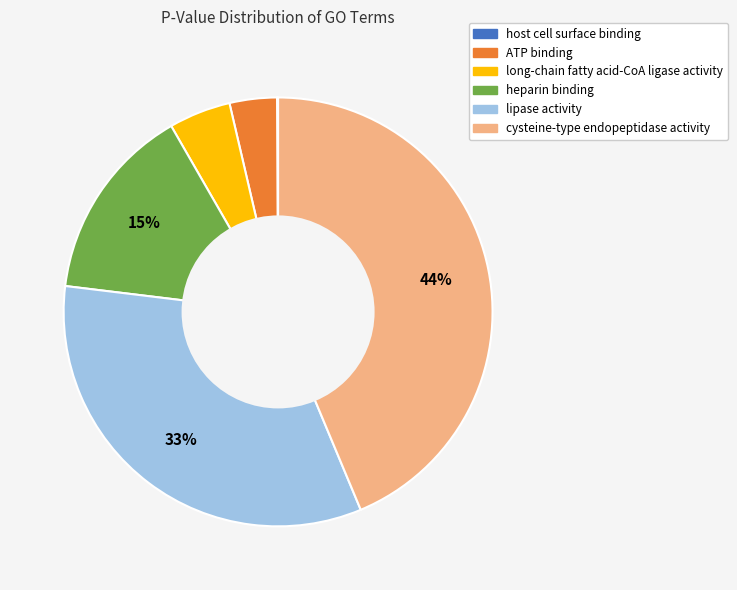

Which has a higher value, lipase activity or ATP binding?

lipase activity